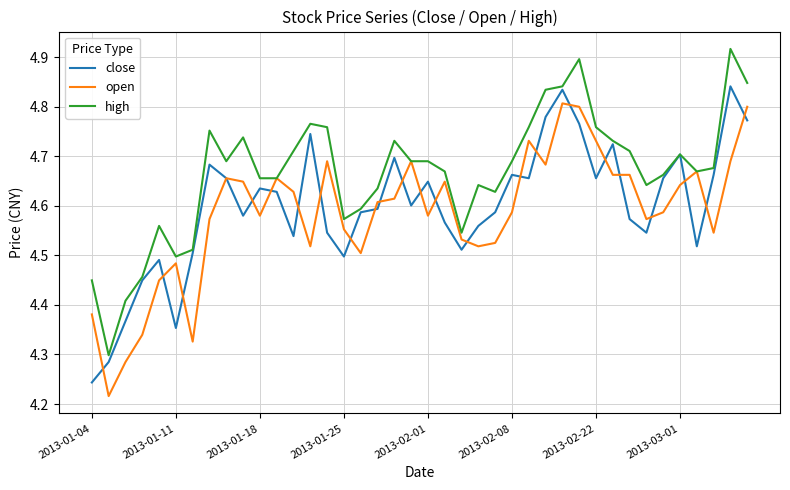

List the series in order of their peak value, lowest first.

open, close, high